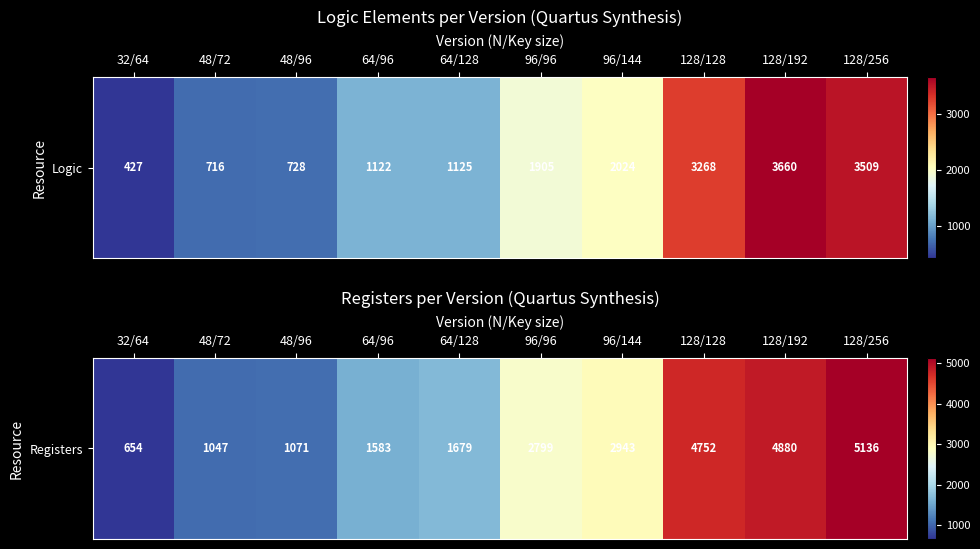

What is the ratio of the value at 48/72 to the value at 128/128?

0.2